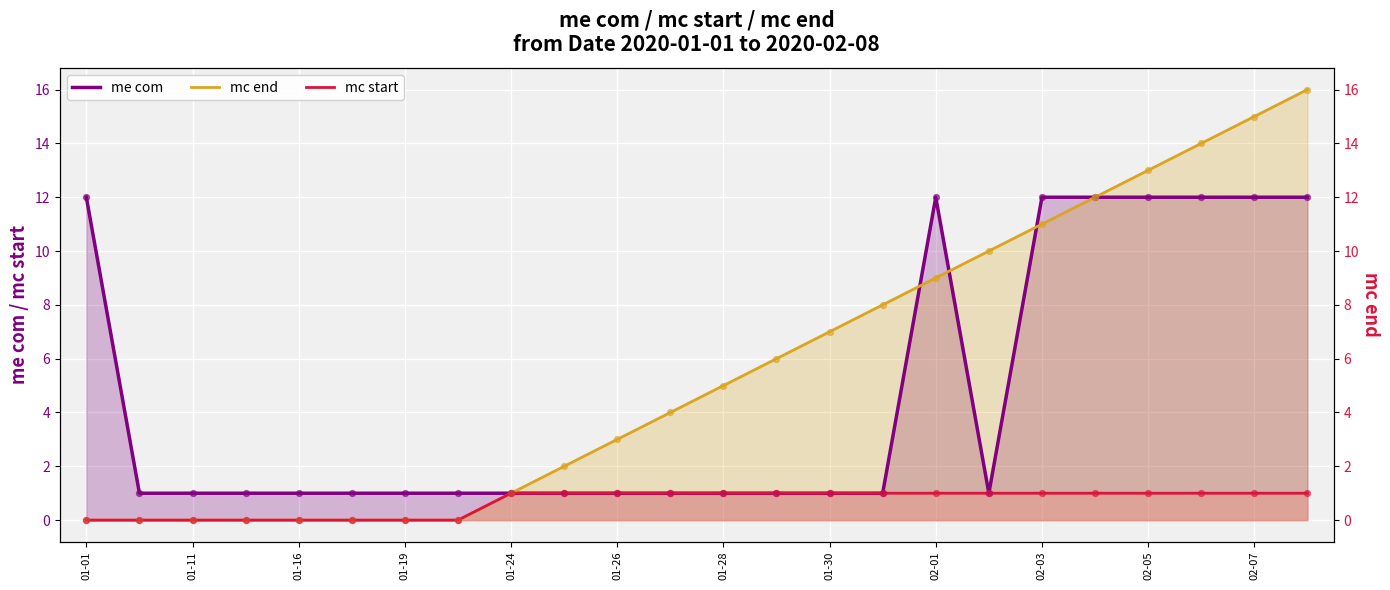

What are all the series names shown in the legend?

me com, mc end, mc start